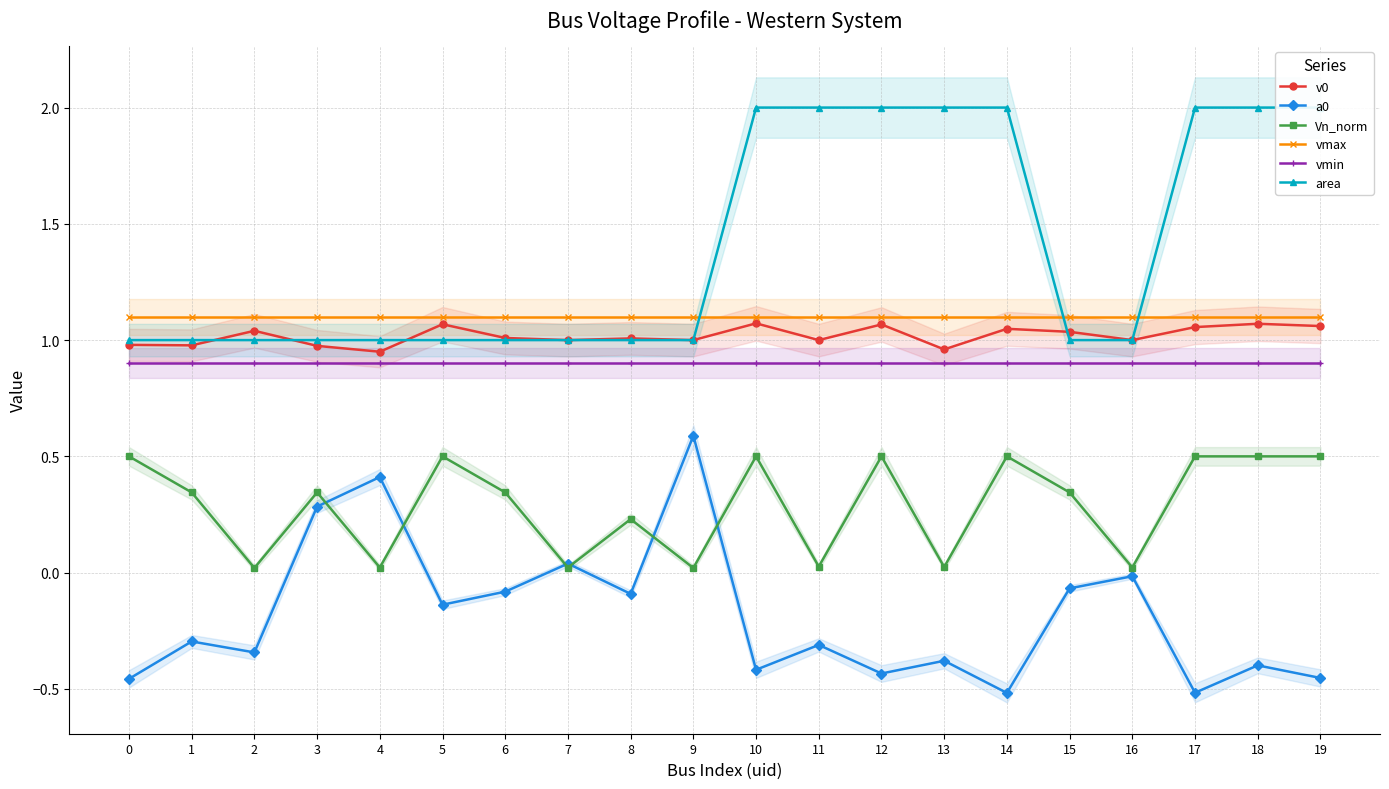

What is the highest value of the a0 series?

0.6